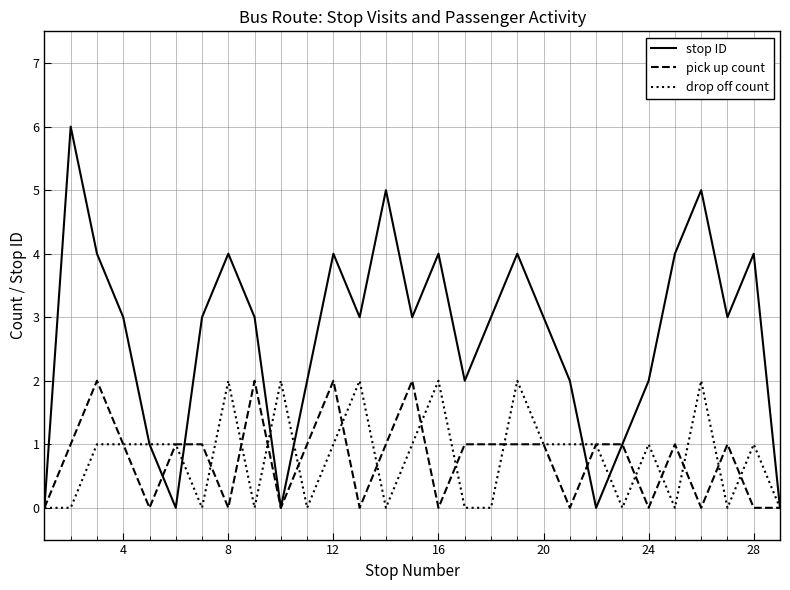

What is the highest value of the stop ID series?

6